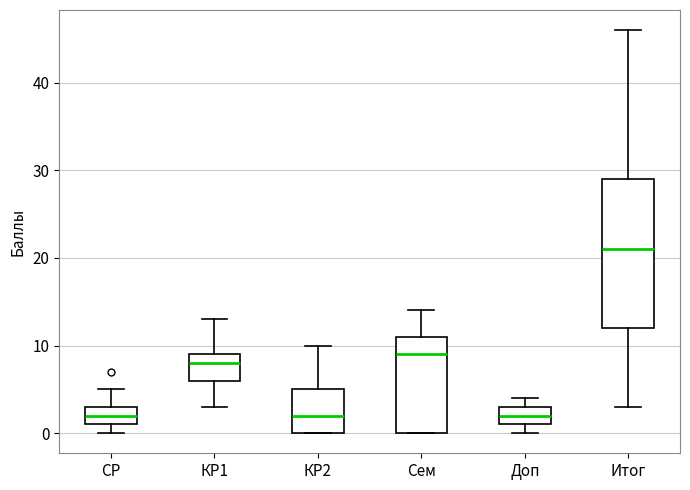

Reading left to right, read every box against the y-axis: the position of its median line, the range the box covers, and the ends of its whiskers. The values are not printed on the chart, so give them approximately, as read against the axis.

СР: median 2, box 1 to 3, whiskers 0 to 5
КР1: median 8, box 6 to 9, whiskers 3 to 13
КР2: median 2, box 0 to 5, whiskers 0 to 10
Сем: median 9, box 0 to 11, whiskers 0 to 14
Доп: median 2, box 1 to 3, whiskers 0 to 4
Итог: median 21, box 12 to 29, whiskers 3 to 46